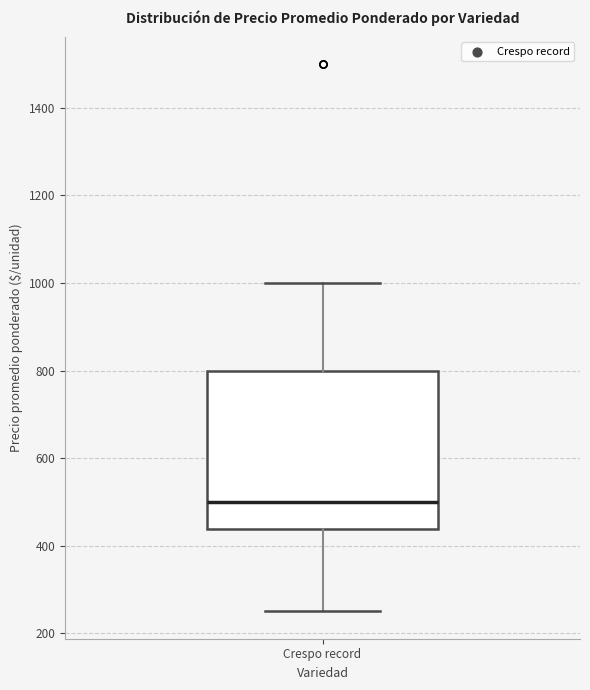

Where does the median line of the box for Crespo record sit on the y-axis? The values are not printed on the chart, so give them approximately, as read against the axis.

500